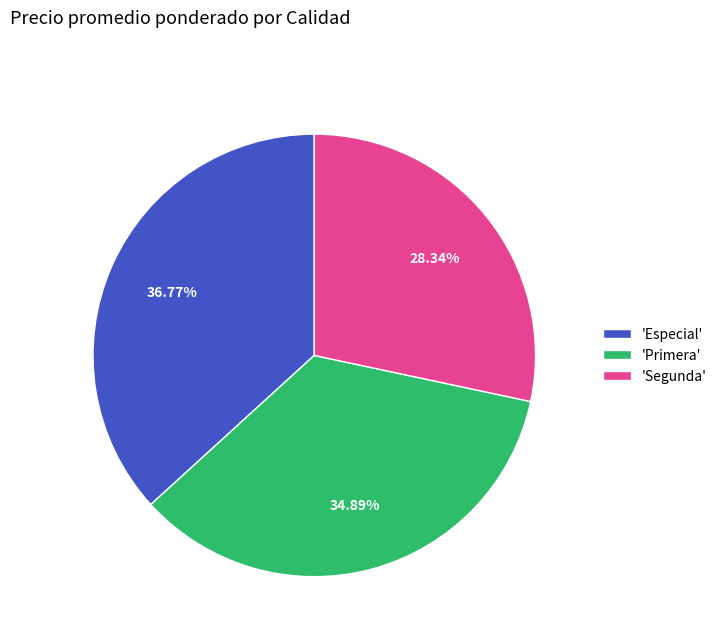

Which has a higher value, 'Segunda' or 'Primera'?

'Primera'